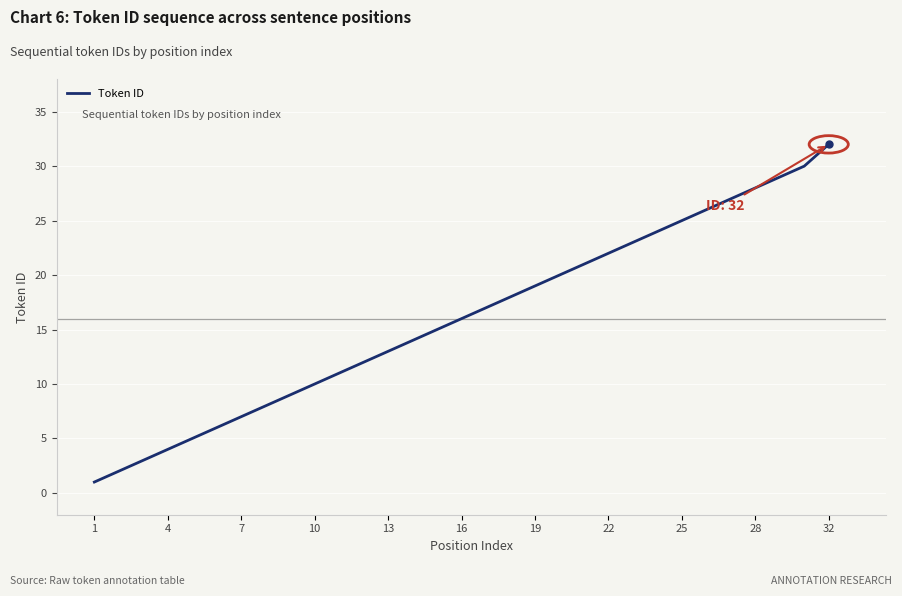

What is the greatest value displayed?

32